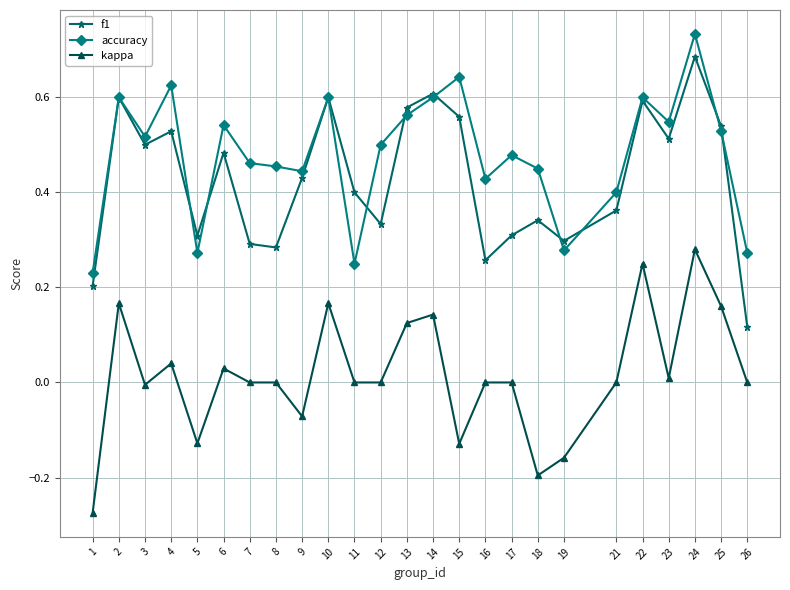

Which series has the largest total across all categories?

accuracy